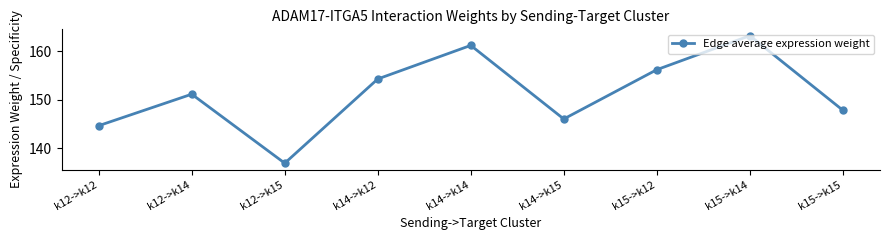

Reading left to right, extract all data points from this chart.

k12->k12=144.7	k12->k14=151.1	k12->k15=136.9	k14->k12=154.3	k14->k14=161.2	k14->k15=146.0	k15->k12=156.2	k15->k14=163.2	k15->k15=147.9